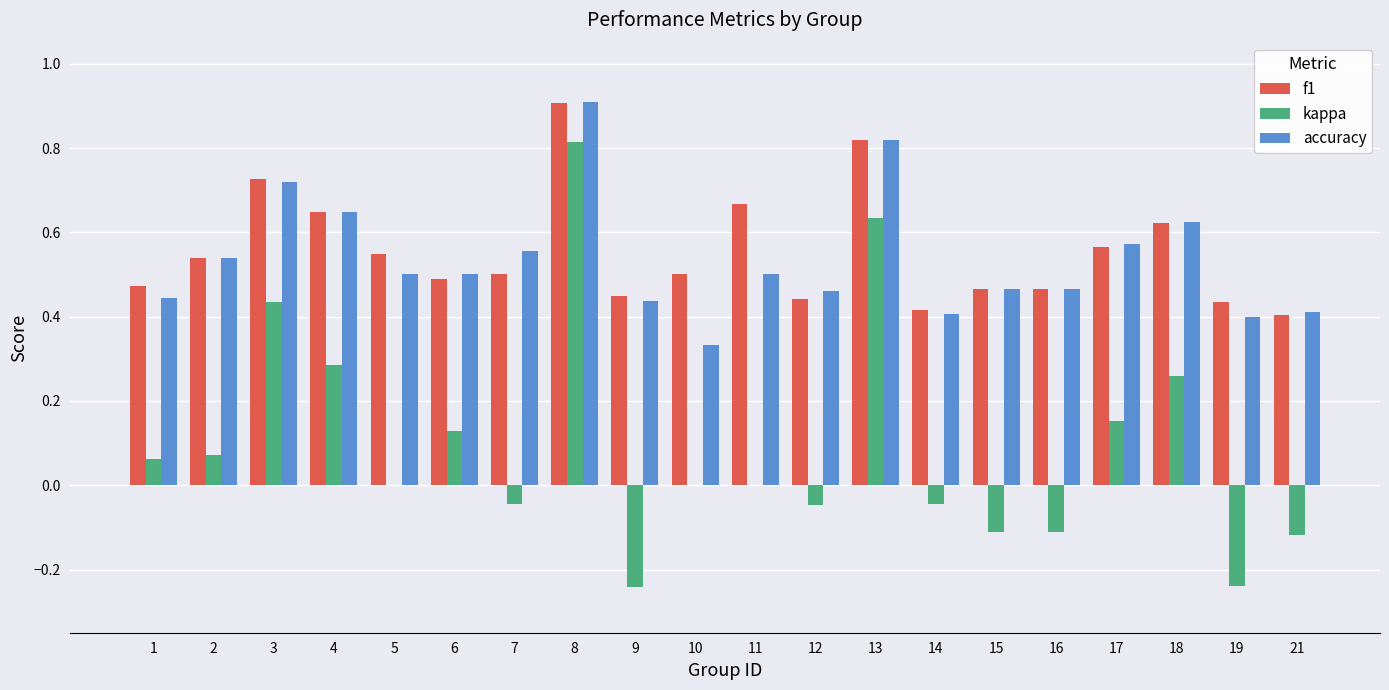

True or false: f1 has a value of 0.5 at 1.

True